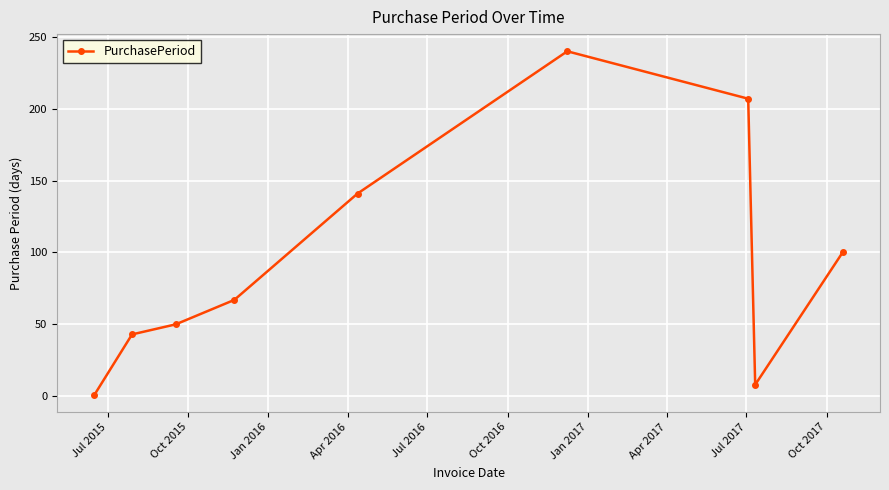

How many interior local peaks (higher than both neighbors) does the data have?

1